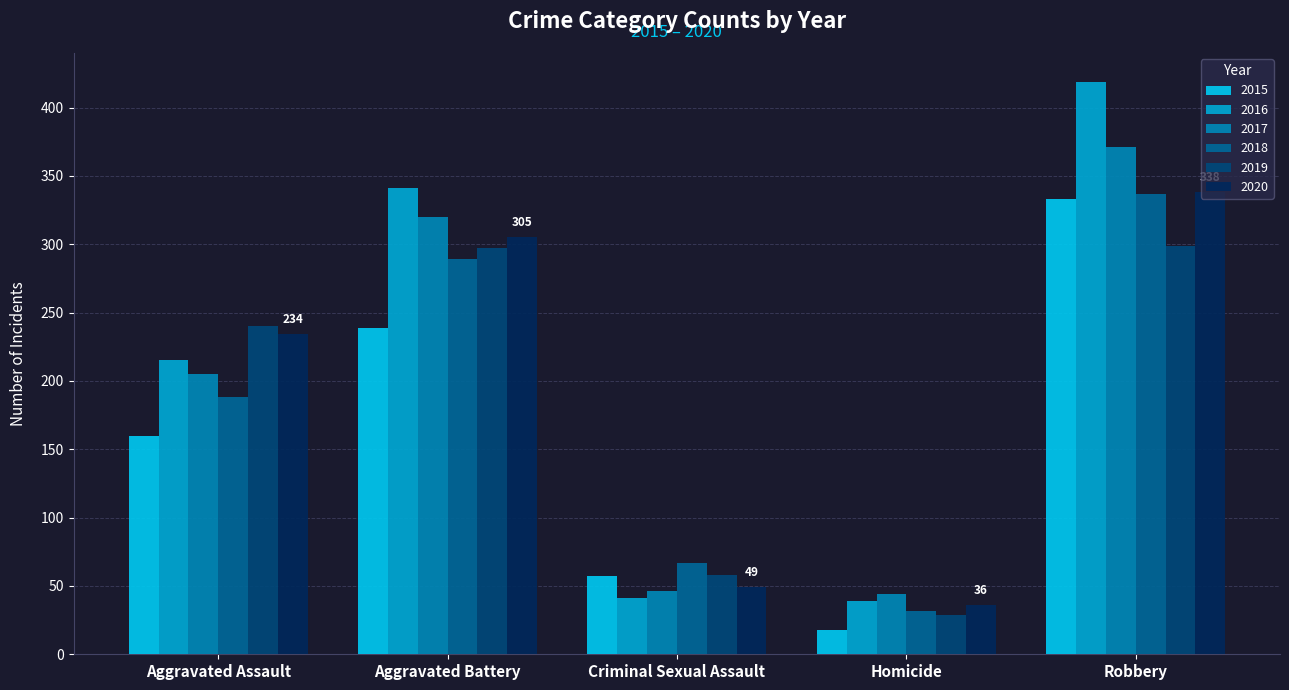

How many bars are there in total?

30